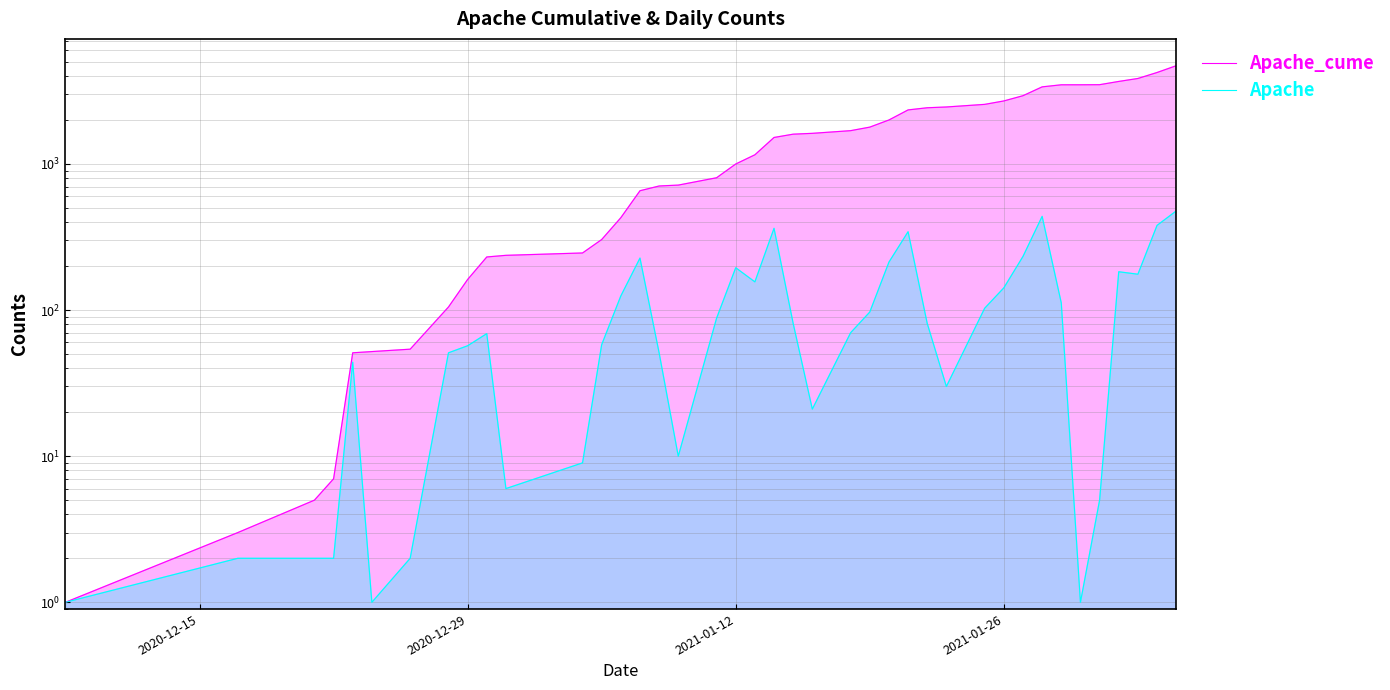

What is the average value of the Apache series?

118